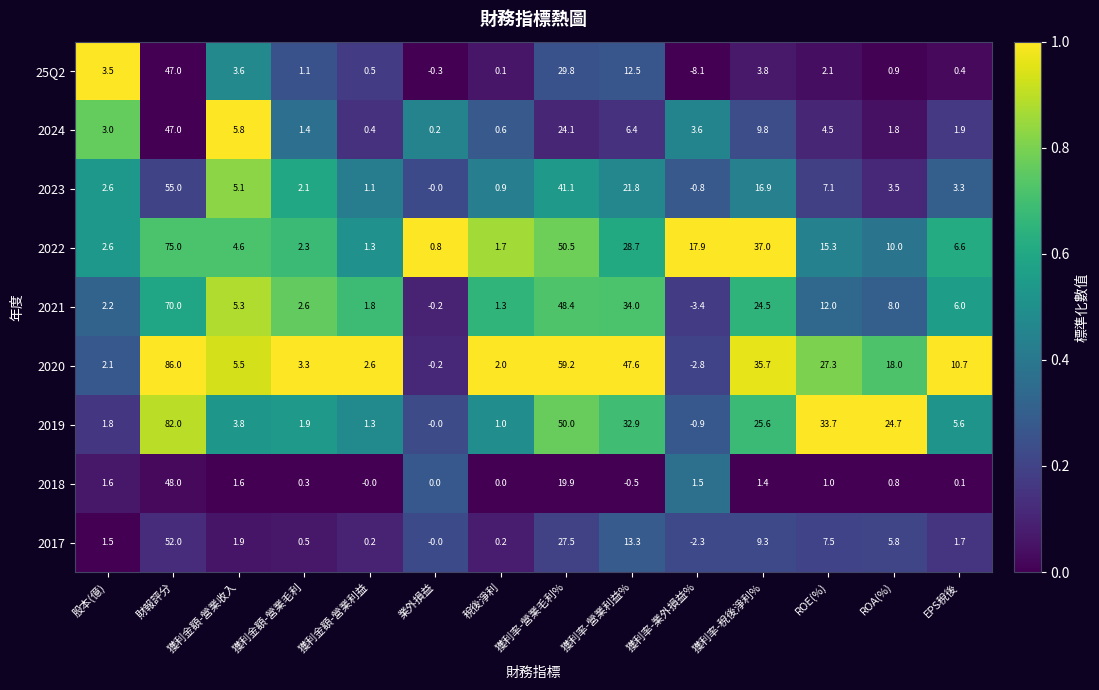

The 2019 series shows 16.8 at 獲利率-營業毛利%. True or false?

False